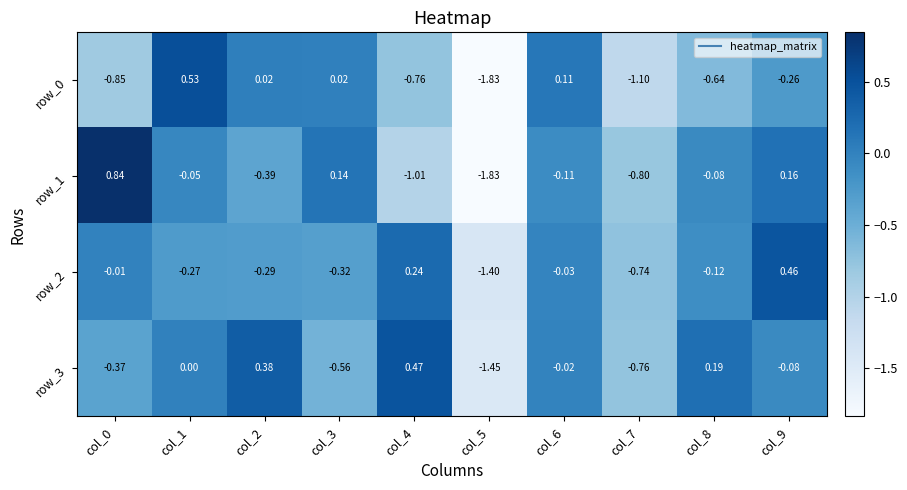

Is the value of row_0 at col_6 greater than the value of row_2 at col_9?

No